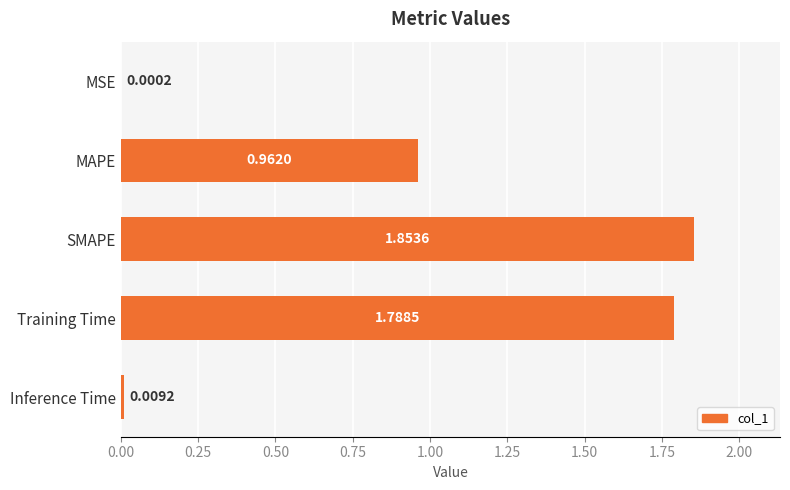

At which category does the chart reach its peak across all series?

SMAPE